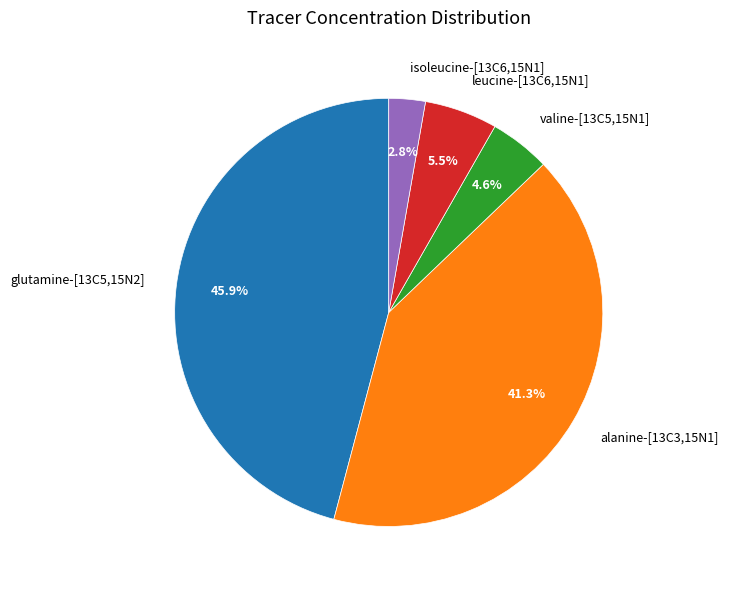

True or false: glutamine-[13C5,15N2] accounts for 41% of the total.

False